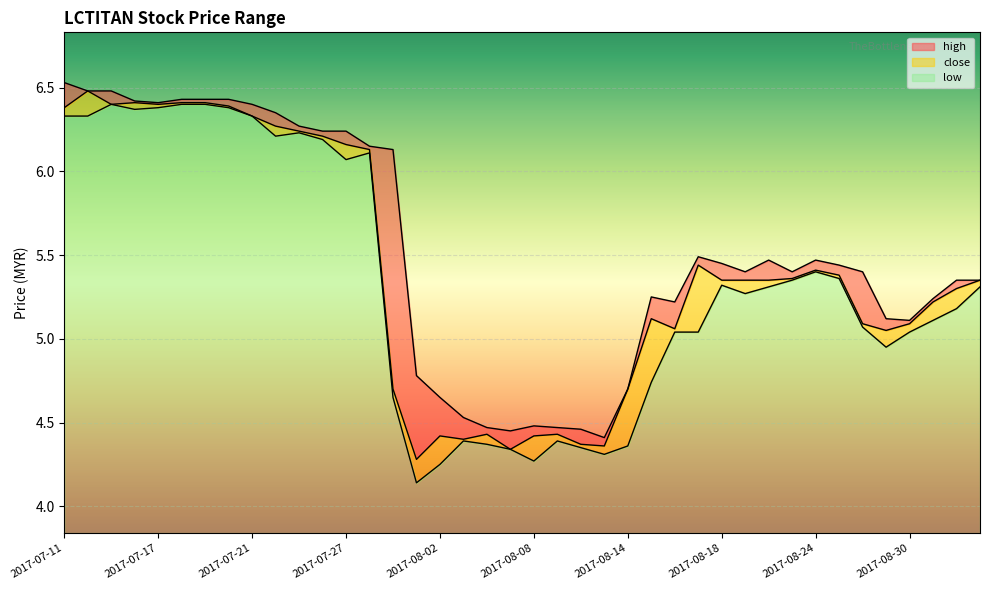

What position from the left is 2017-08-14?

25